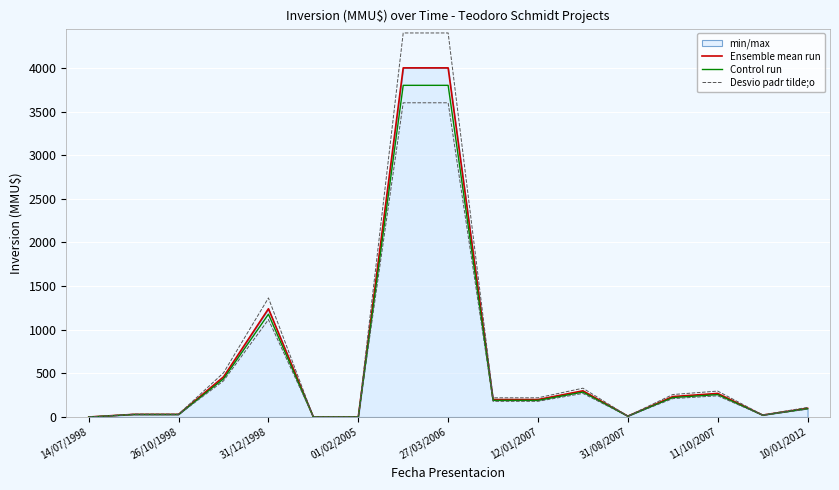

What is the sum of all Desvio padr tilde;o values?

12205.6